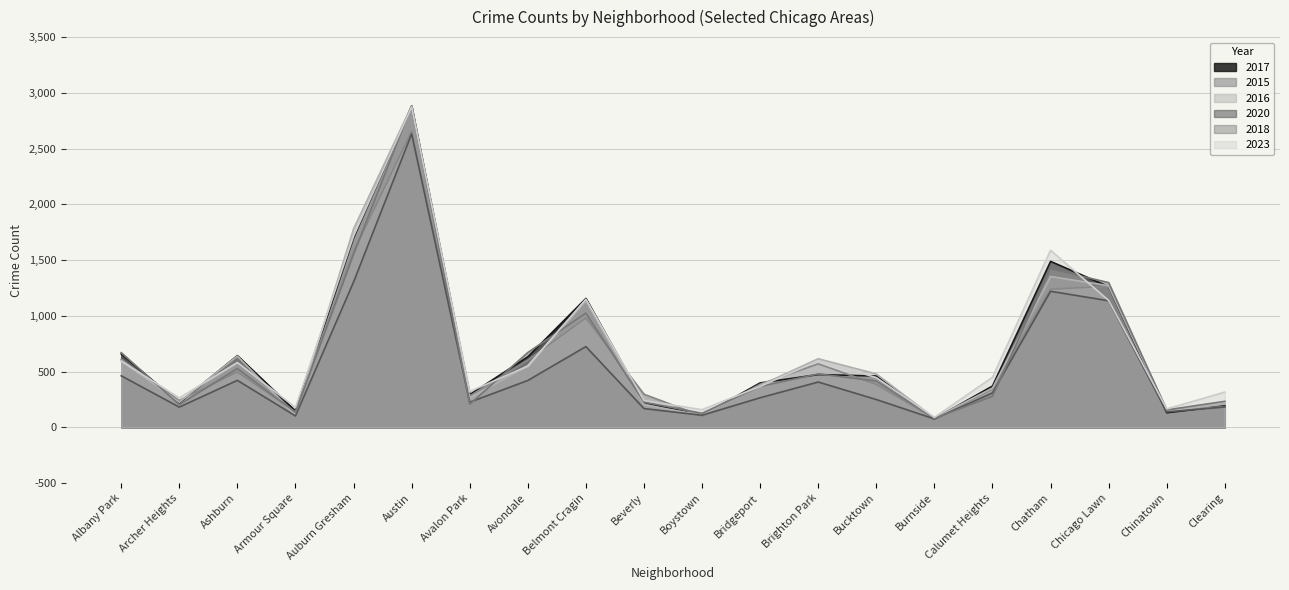

Between Austin and Burnside, which series saw the biggest shift?

2018